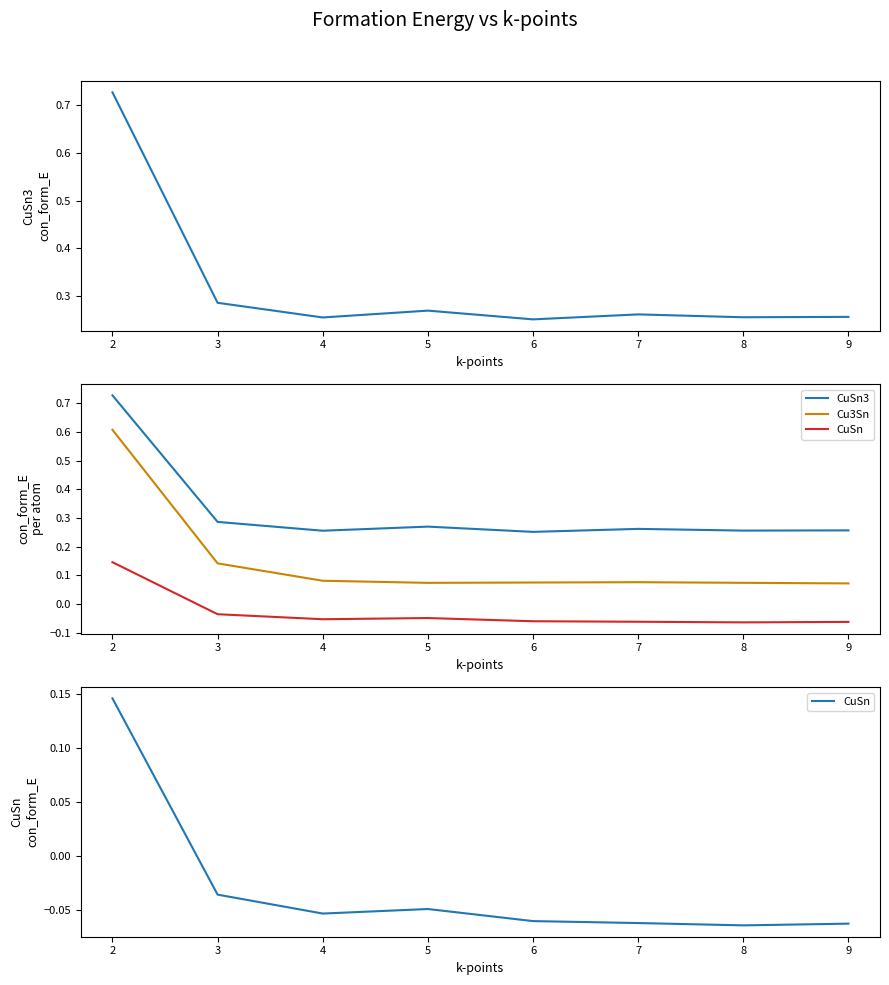

What is the sum of the CuSn3 values at 2 and 8?

1.0